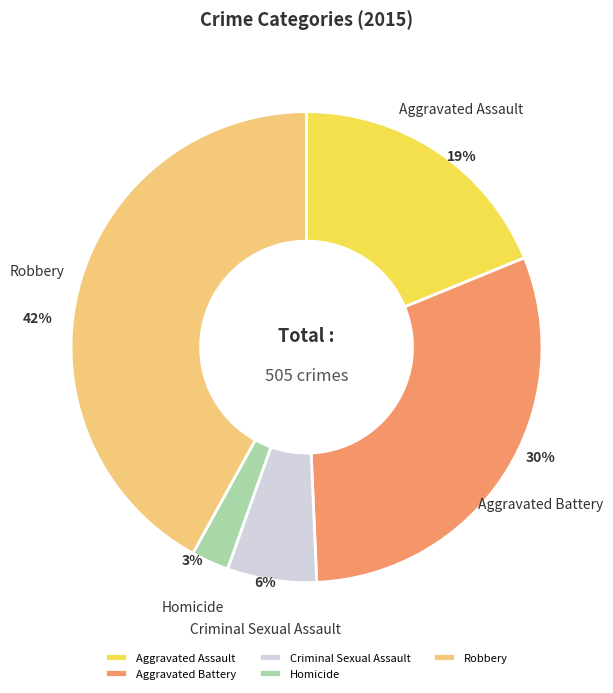

Is there any slice that represents more than half of the pie?

No